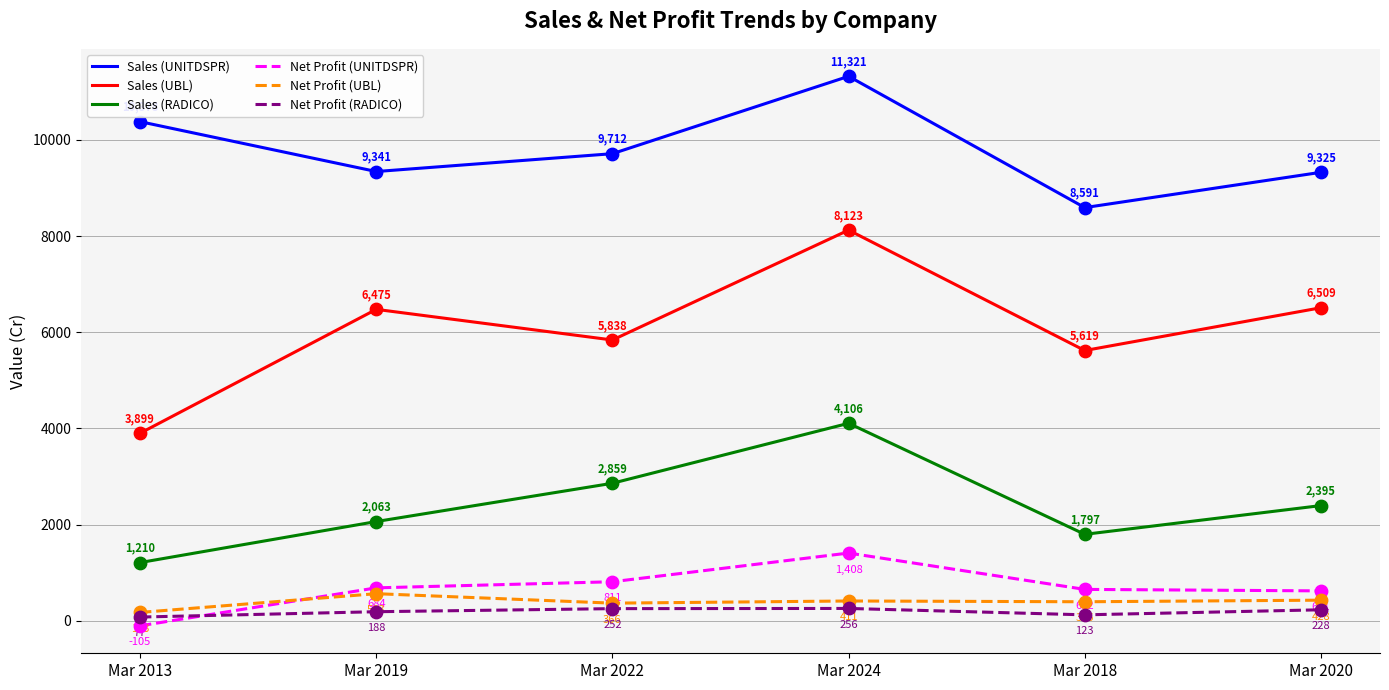

What are all the series names shown in the legend?

Sales (UNITDSPR), Sales (UBL), Sales (RADICO), Net Profit (UNITDSPR), Net Profit (UBL), Net Profit (RADICO)